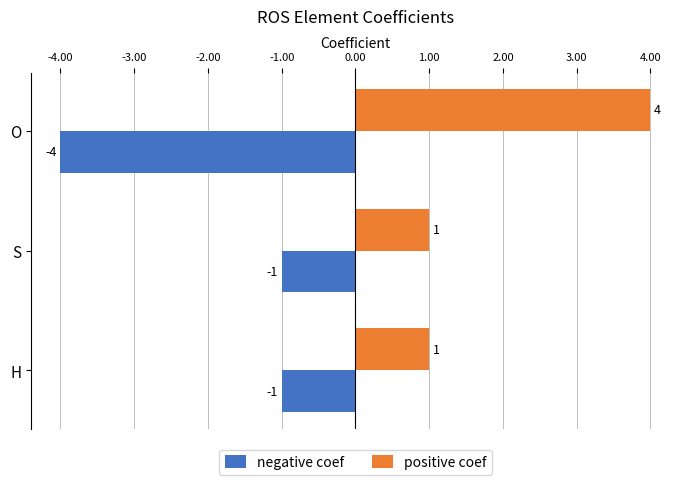

At which label does positive coef reach its peak?

O